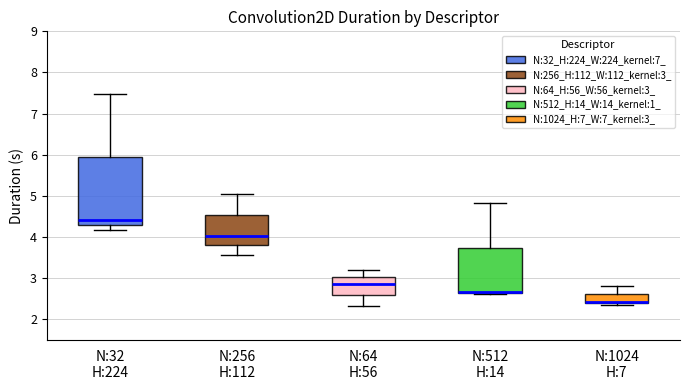

Reading left to right, read every box against the y-axis: the position of its median line, the range the box covers, and the ends of its whiskers. The values are not printed on the chart, so give them approximately, as read against the axis.

N:32 H:224: median 4.4, box 4.3 to 6.0, whiskers 4.2 to 7.5
N:256 H:112: median 4.0, box 3.8 to 4.5, whiskers 3.6 to 5.1
N:64 H:56: median 2.9, box 2.6 to 3.0, whiskers 2.3 to 3.2
N:512 H:14: median 2.7 (drawn on the box's lower edge), box 2.6 to 3.7, whiskers 2.6 to 4.8
N:1024 H:7: median 2.4 (just above the box's lower edge), box 2.4 to 2.6, whiskers 2.4 (just below the box's lower edge) to 2.8